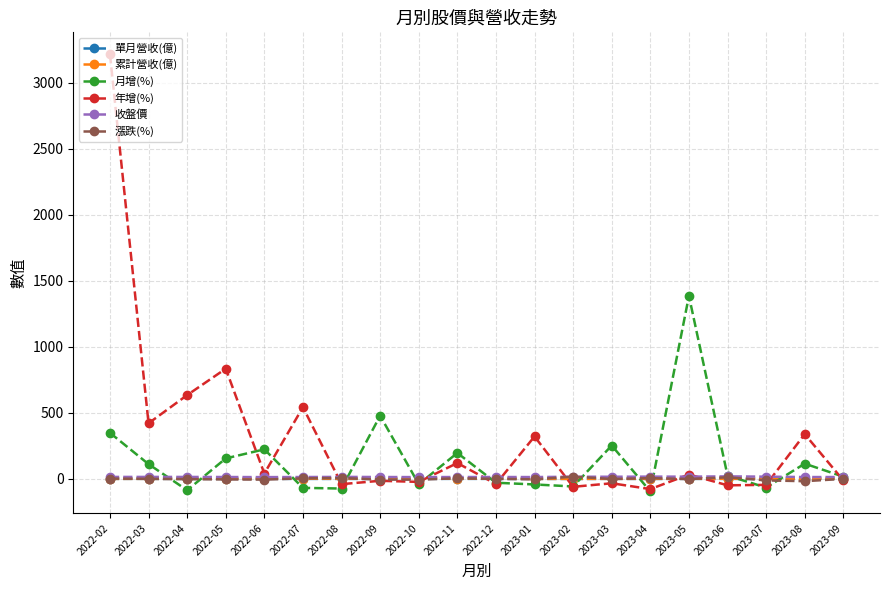

How many negative values does the 月增(%) series have?

9